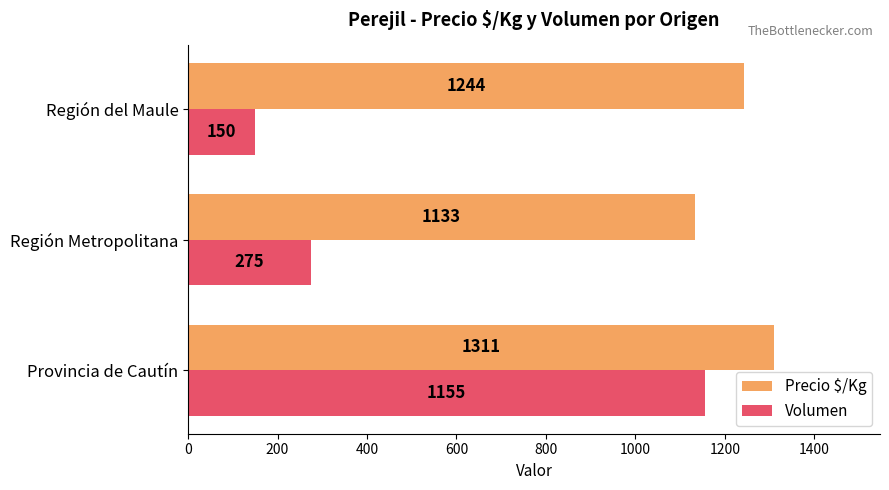

Where is Volumen nearest to the value 652?

Región Metropolitana